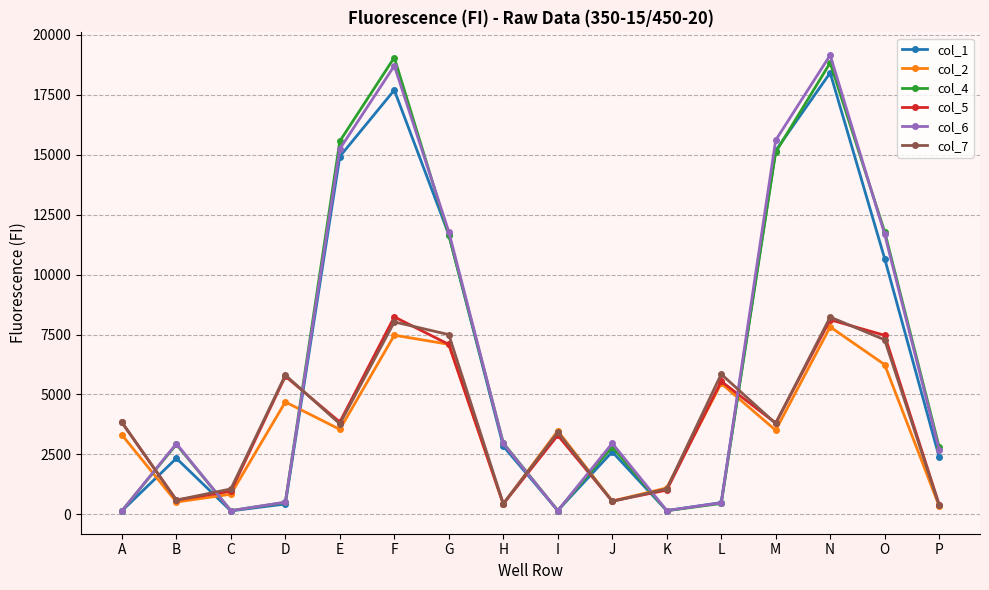

Count the number of categories in the chart.

16